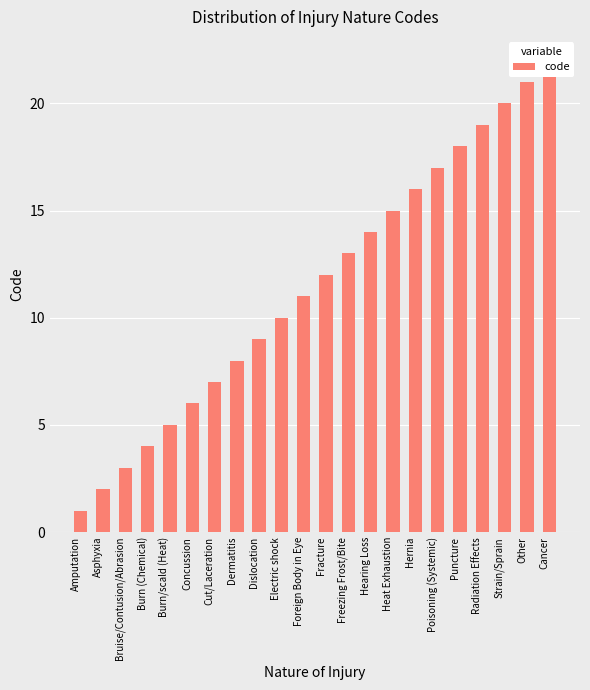

What is the value of the 3rd bar from the left?

3